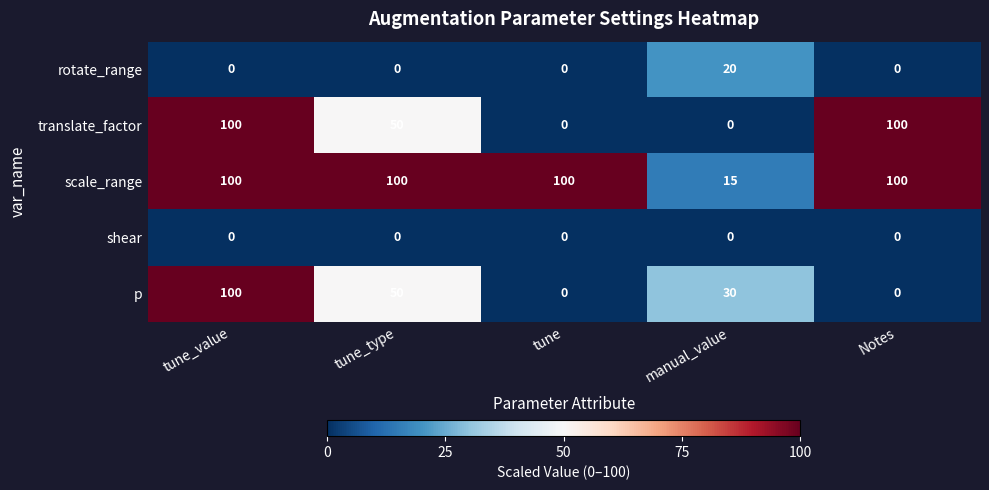

Is it true that shear equals 0 at Notes?

True